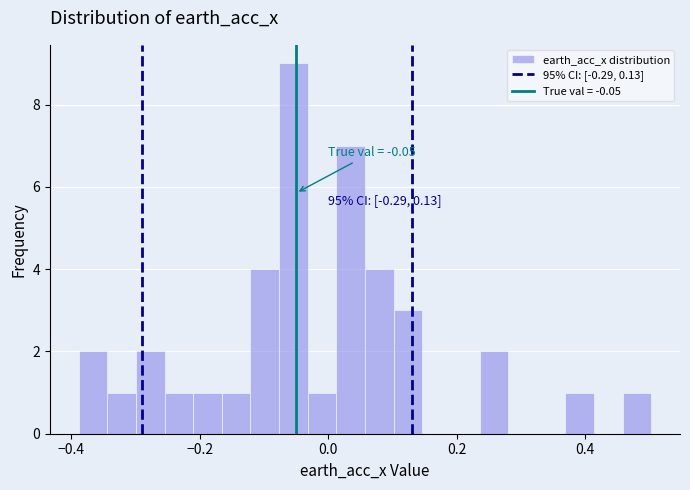

Around what value on the x-axis is the tallest bar? Give the approximate position of its centre, as read against the axis.

-0.06